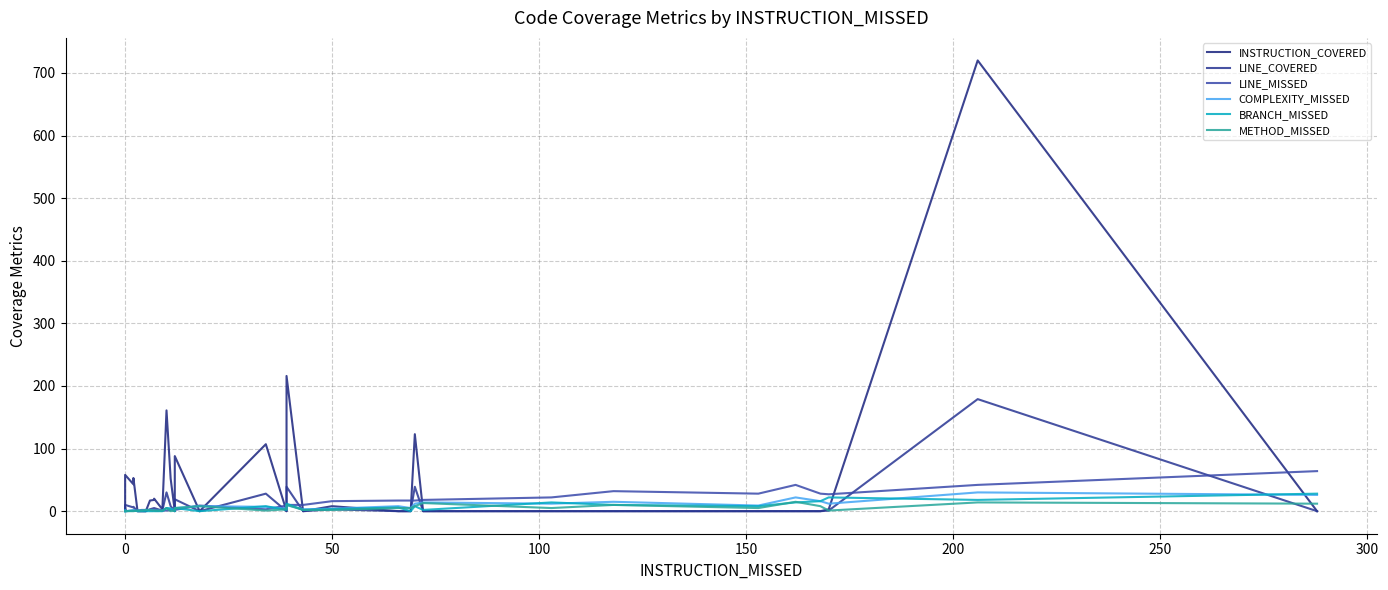

What is the difference between the maximum and minimum values in the COMPLEXITY_MISSED series?

30